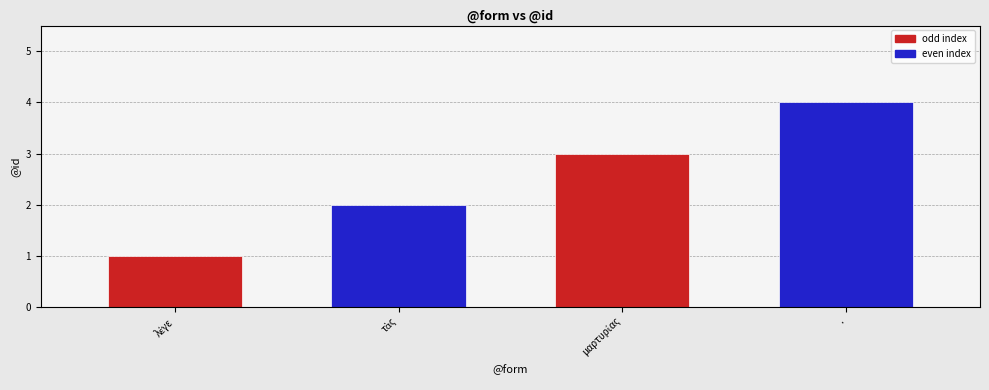

Approximately how many times larger is the value at τὰς compared to μαρτυρίας?

0.7